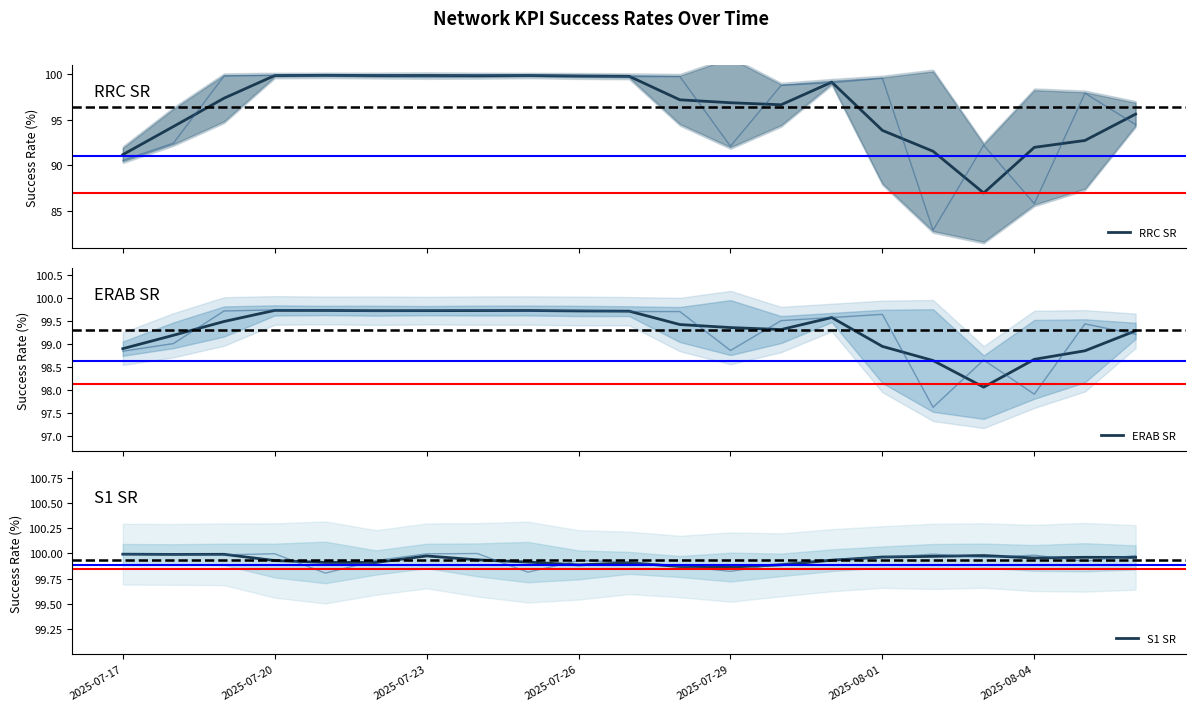

Is this an area chart (filled region under the line)?

No